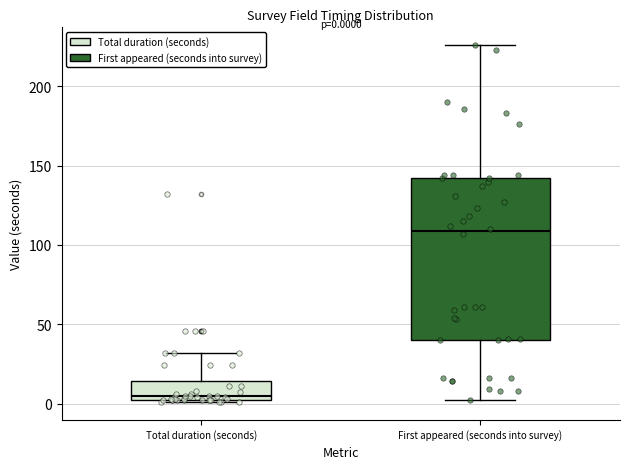

Which box's median line is the lowest?

Total duration (seconds)